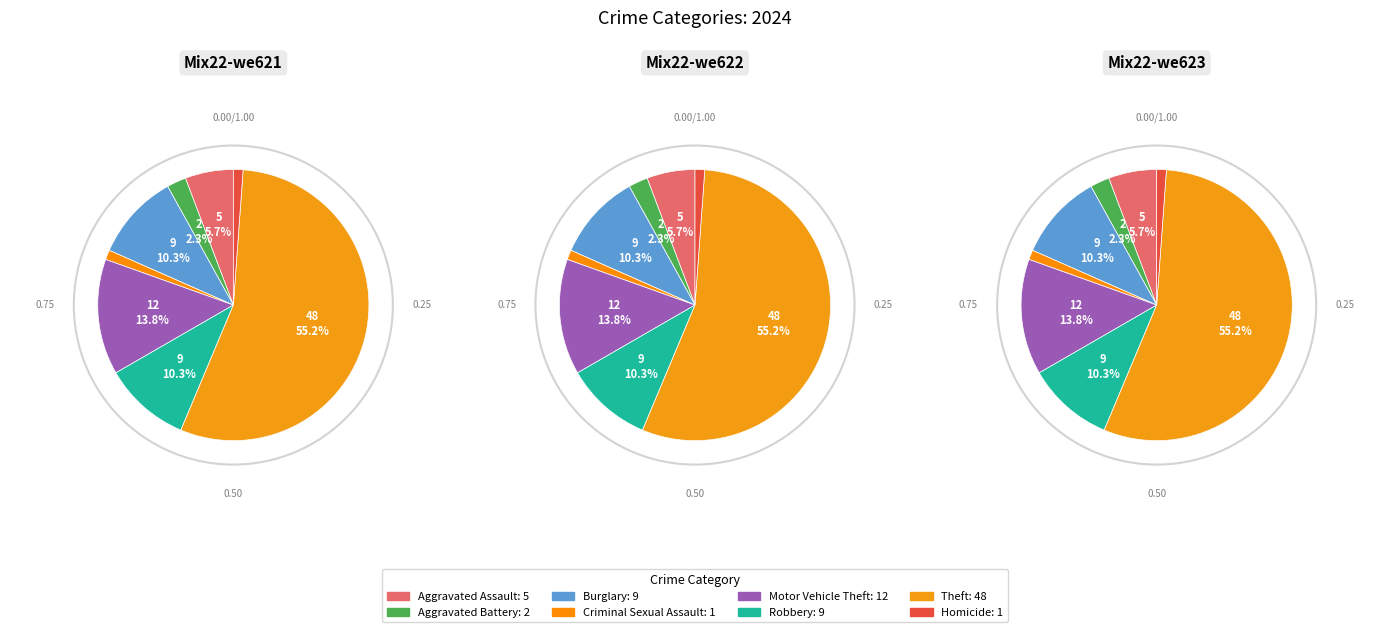

True or false: Robbery accounts for 18% of the total.

False